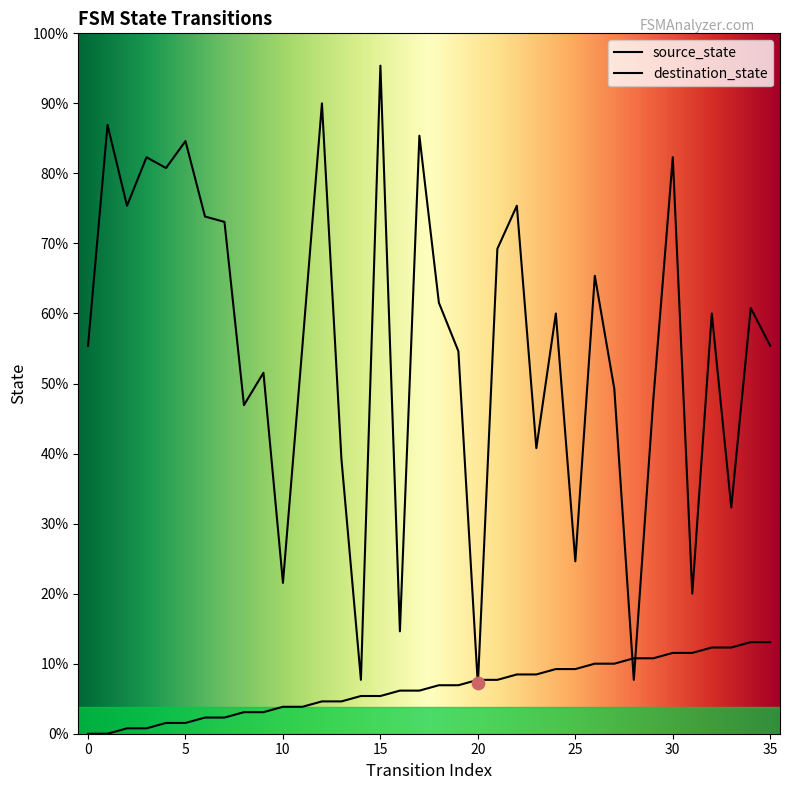

What are all the series names shown in the legend?

source_state, destination_state